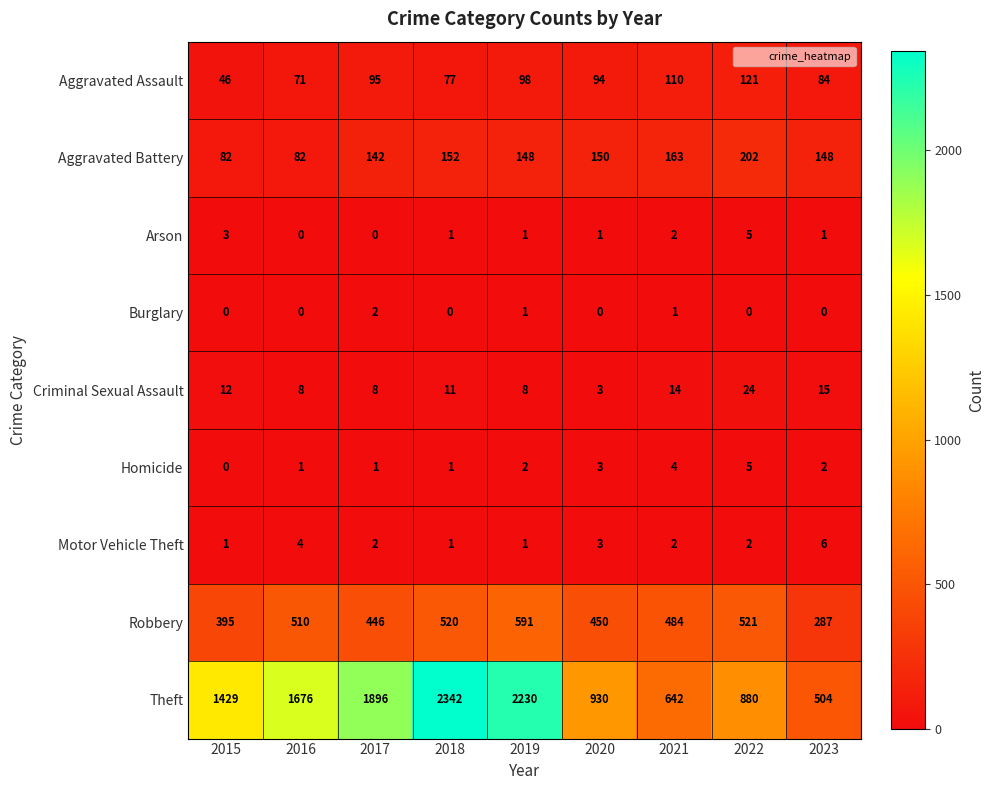

Which category has the highest value across all series?

2018